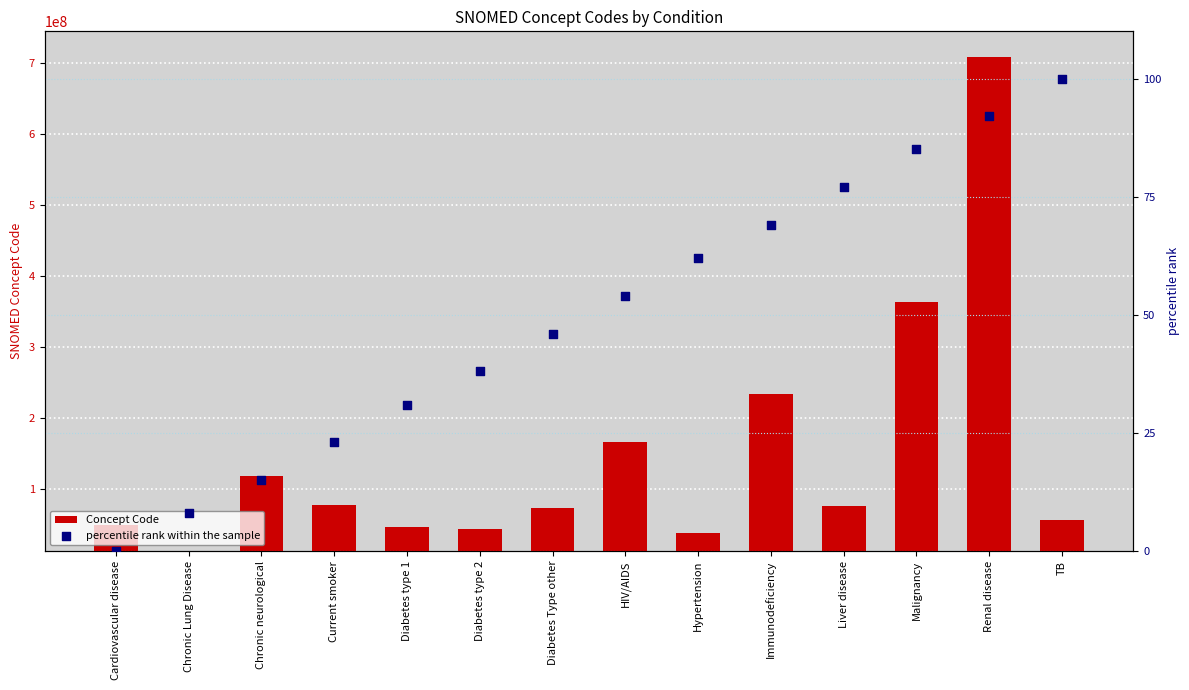

Which series has the largest total across all categories?

Concept Code